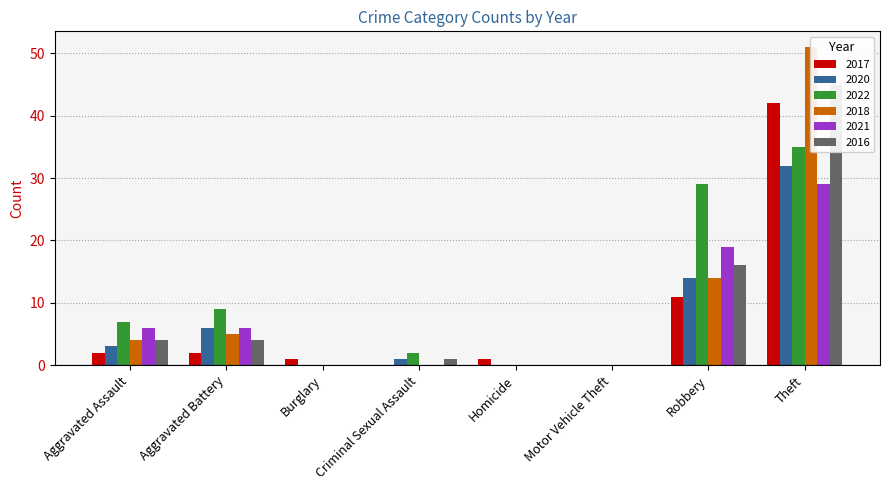

What is the difference between the second highest and second lowest values in the 2018 series?

14